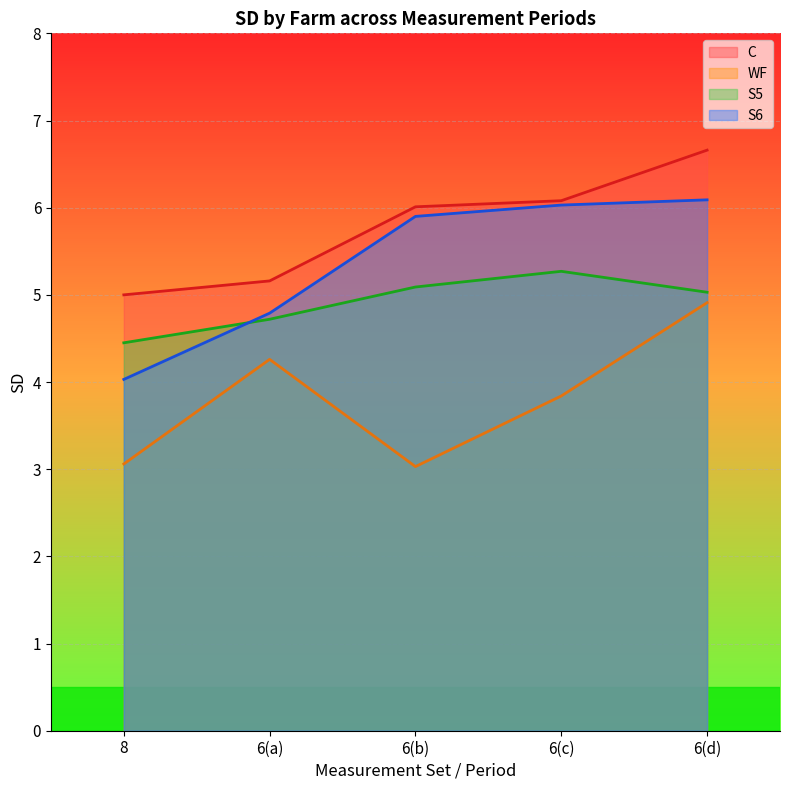

The S6 series shows 1.4 at 8. True or false?

False